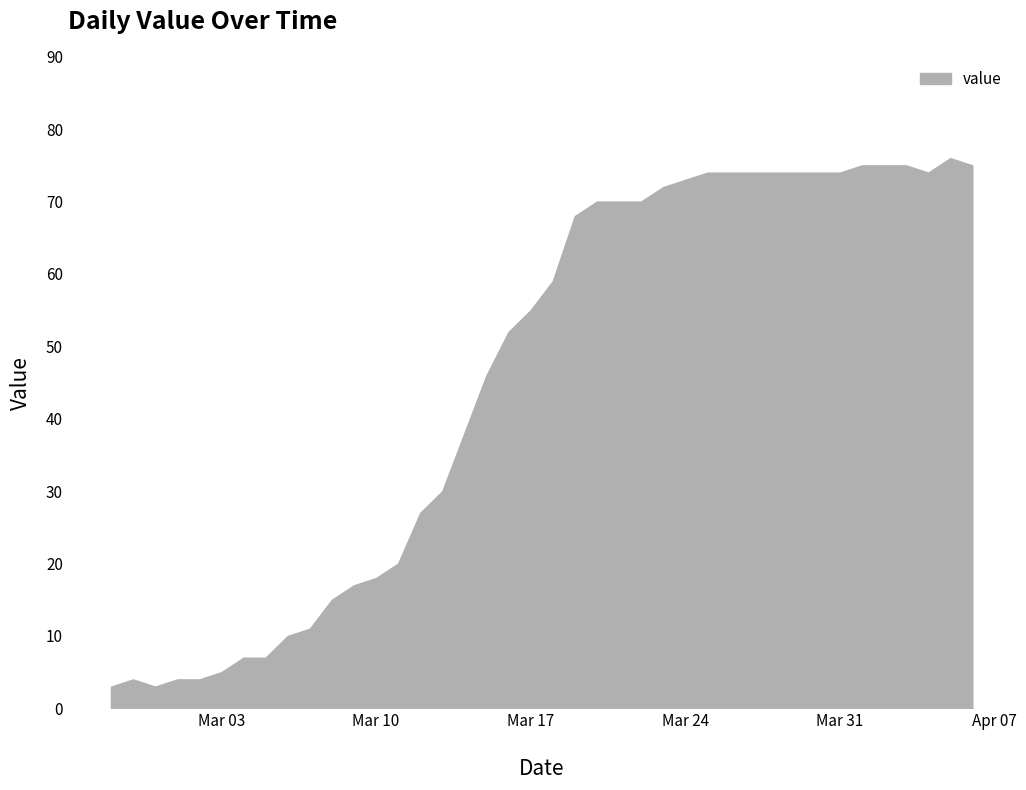

Reading right to left, what are all the values shown in this chart?

2020-04-06=75	2020-04-05=76	2020-04-04=74	2020-04-03=75	2020-04-02=75	2020-04-01=75	2020-03-31=74	2020-03-30=74	2020-03-29=74	2020-03-28=74	2020-03-27=74	2020-03-26=74	2020-03-25=74	2020-03-24=73	2020-03-23=72	2020-03-22=70	2020-03-21=70	2020-03-20=70	2020-03-19=68	2020-03-18=59	2020-03-17=55	2020-03-16=52	2020-03-15=46	2020-03-14=38	2020-03-13=30	2020-03-12=27	2020-03-11=20	2020-03-10=18	2020-03-09=17	2020-03-08=15	2020-03-07=11	2020-03-06=10	2020-03-05=7	2020-03-04=7	2020-03-03=5	2020-03-02=4	2020-03-01=4	2020-02-29=3	2020-02-28=4	2020-02-27=3